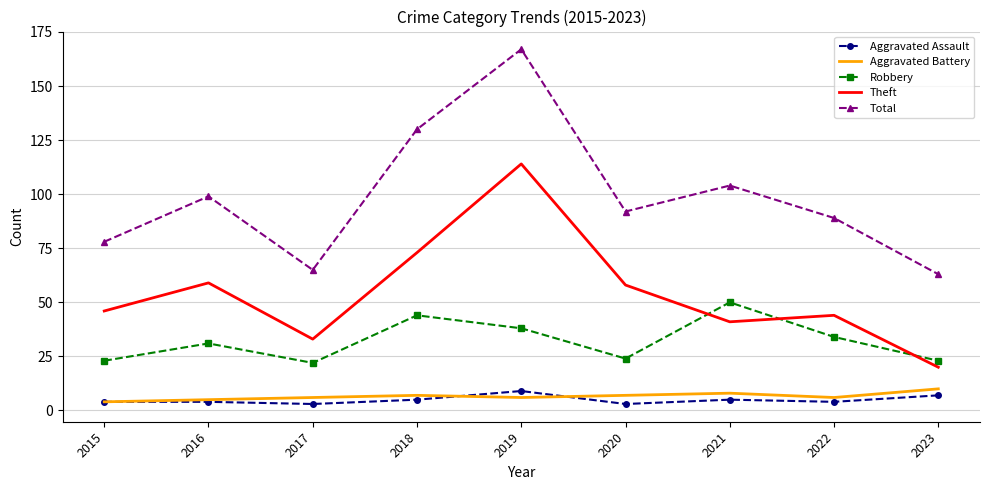

True or false: Aggravated Assault and Robbery cross at least once.

False